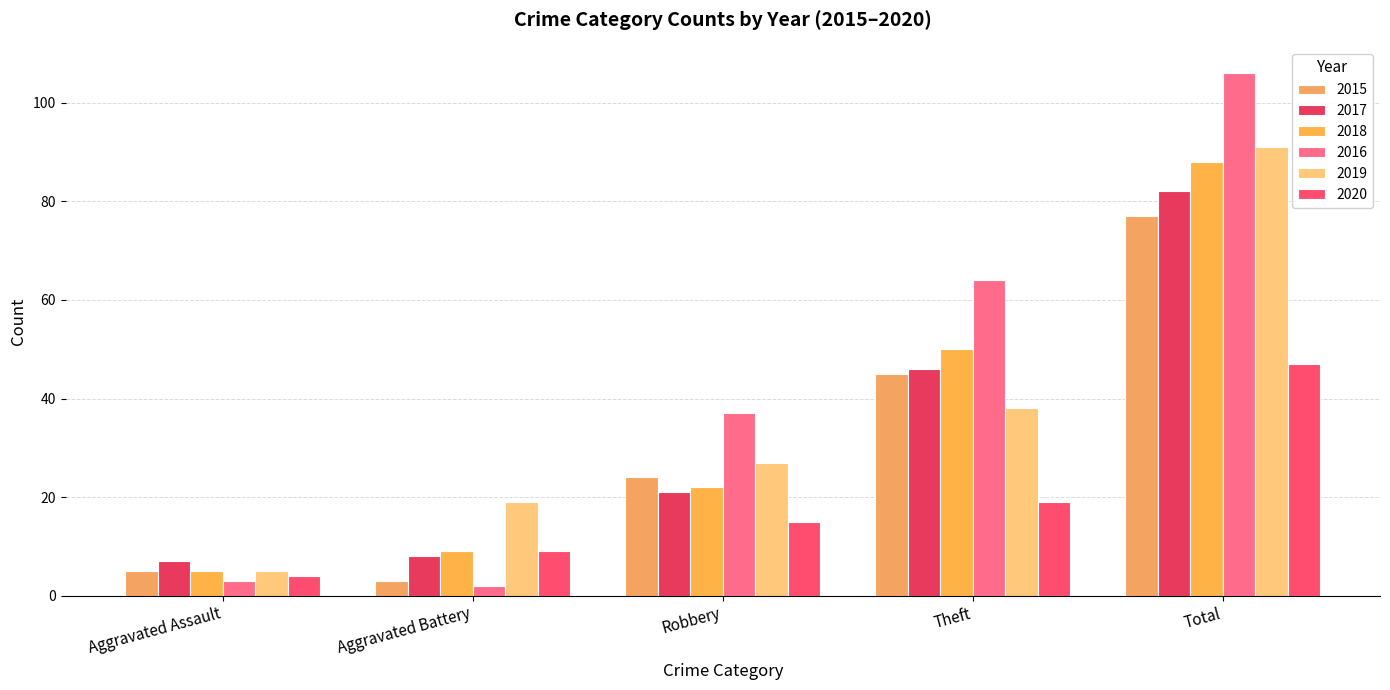

What is the value of the 2017 bar at the 4th from the left?

46